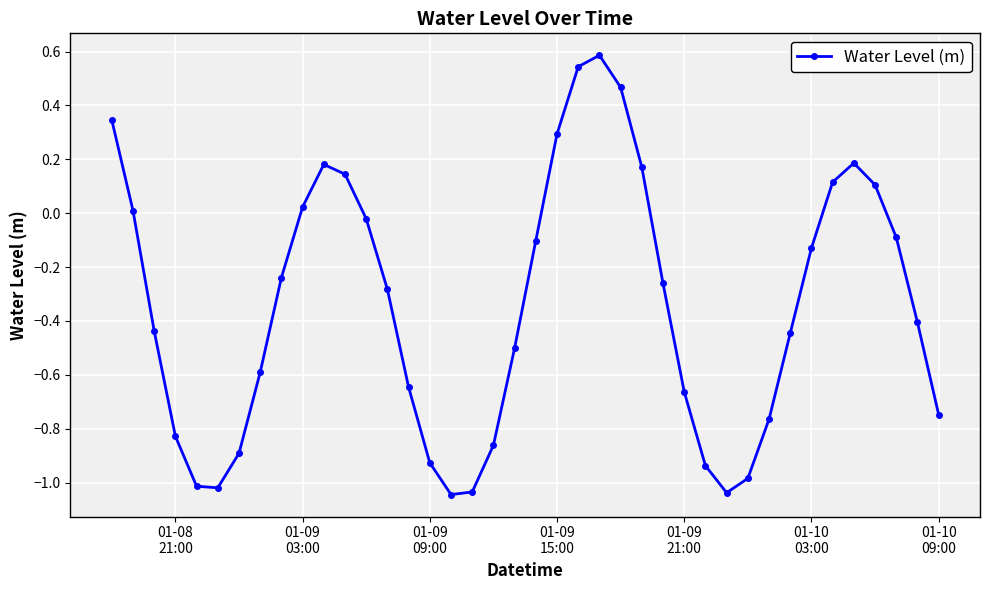

What is the greatest value displayed?

0.6